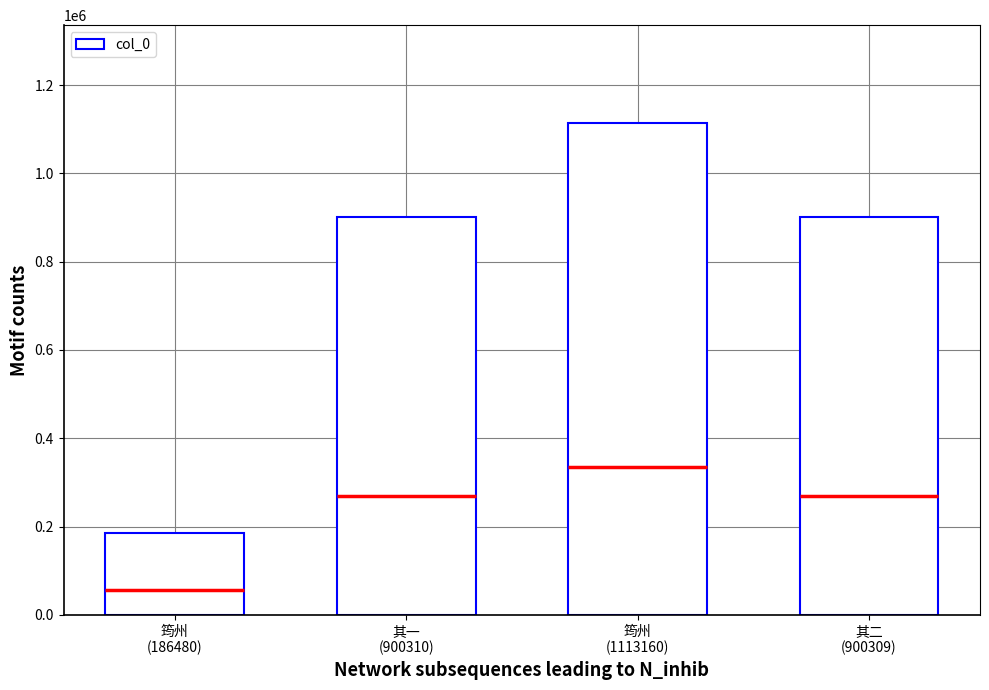

True or false: the data shows 512013 at 其二
(900309).

False